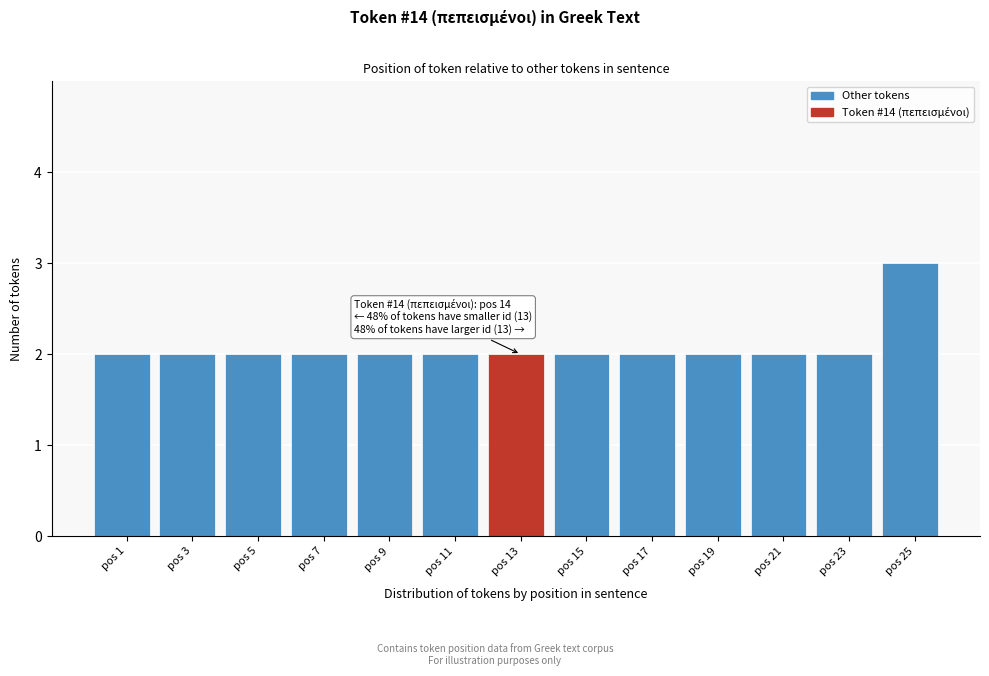

Reading right to left, list all the values displayed in this chart.

3	2	2	2	2	2	2	2	2	2	2	2	2